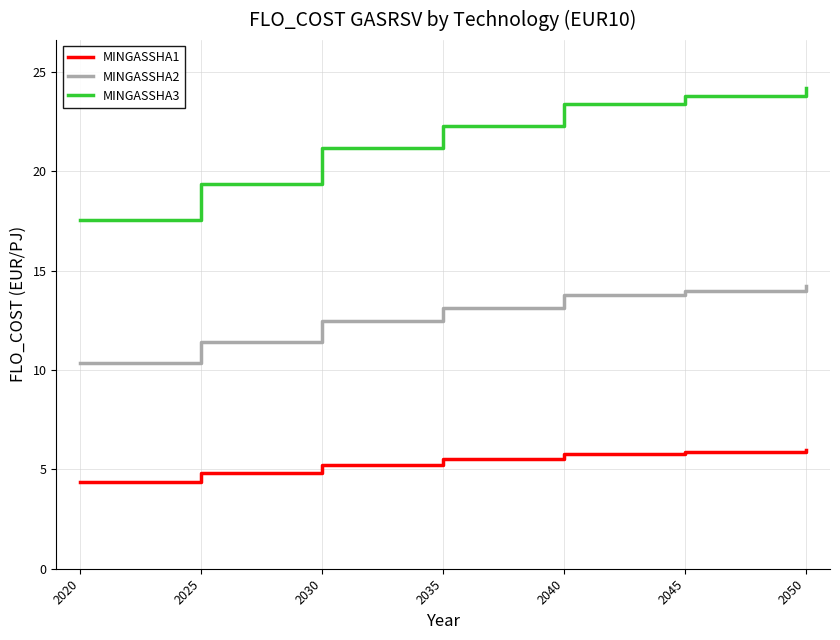

What is the difference between the maximum and minimum values in the MINGASSHA1 series?

1.6